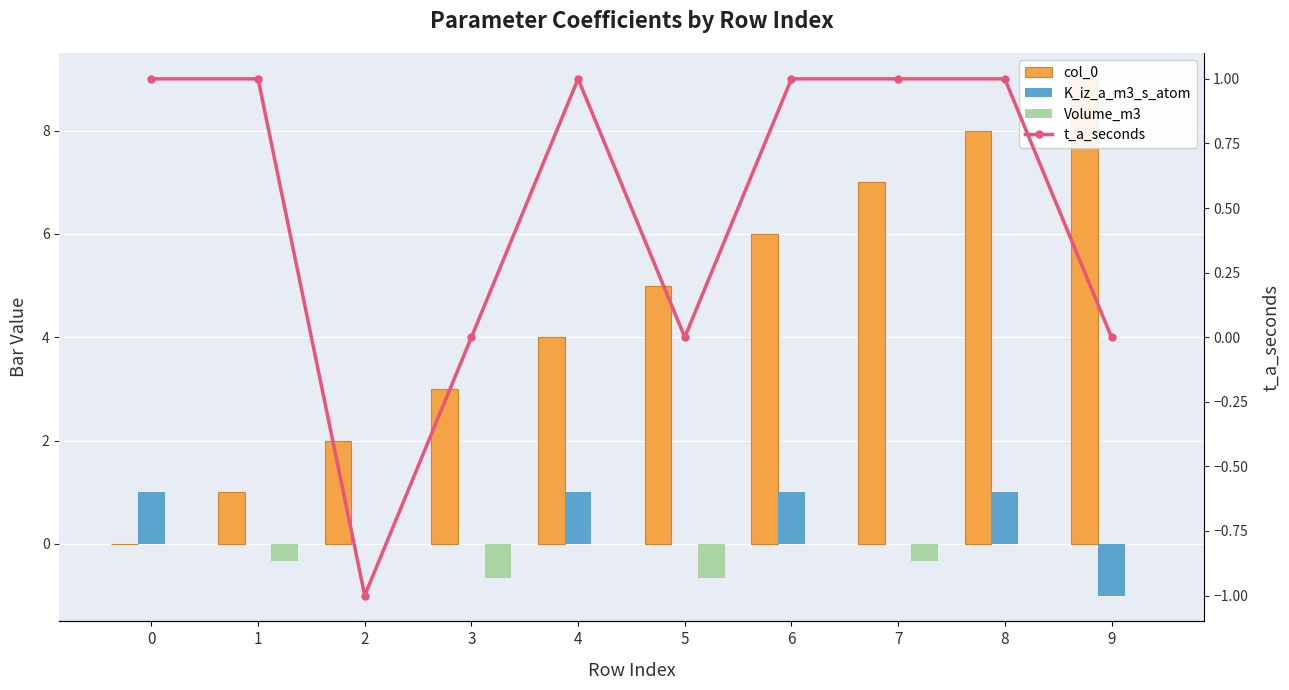

What is the difference between the second highest and minimum values in the K_iz_a_m3_s_atom series?

2.0